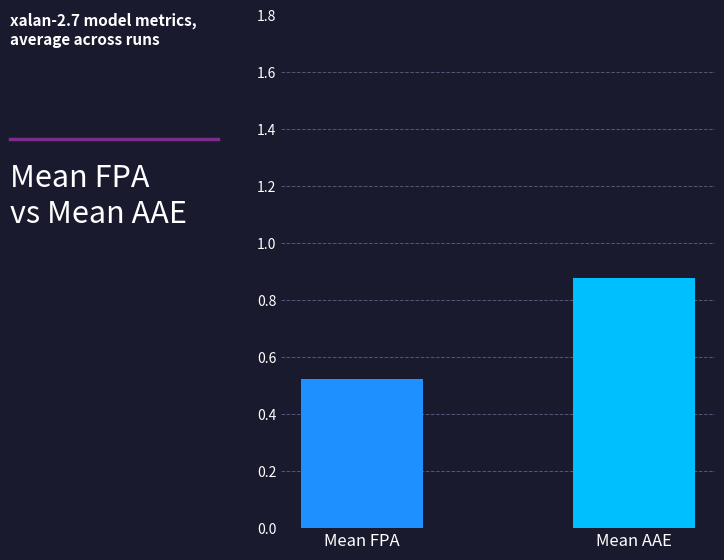

The value of FPA at 0 is 0.5. True or false?

True